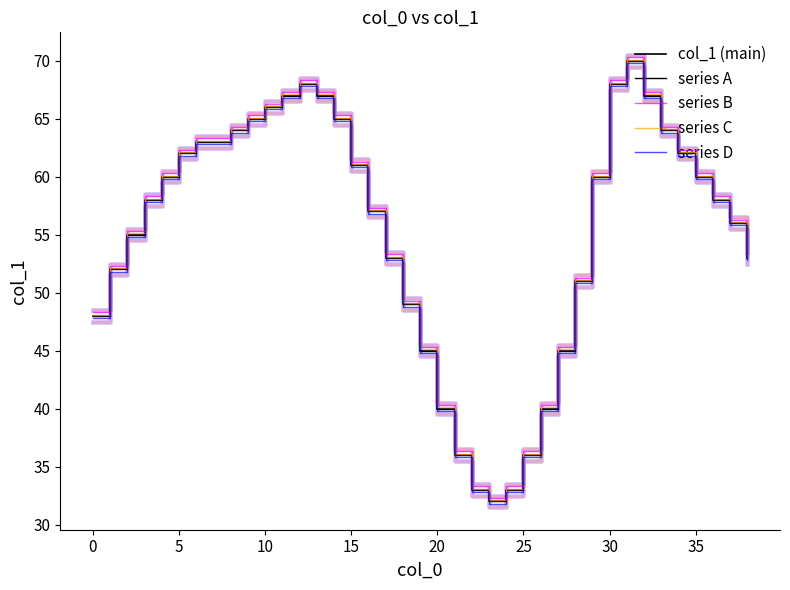

How many values in the col_1 (main) series are below 58?

18